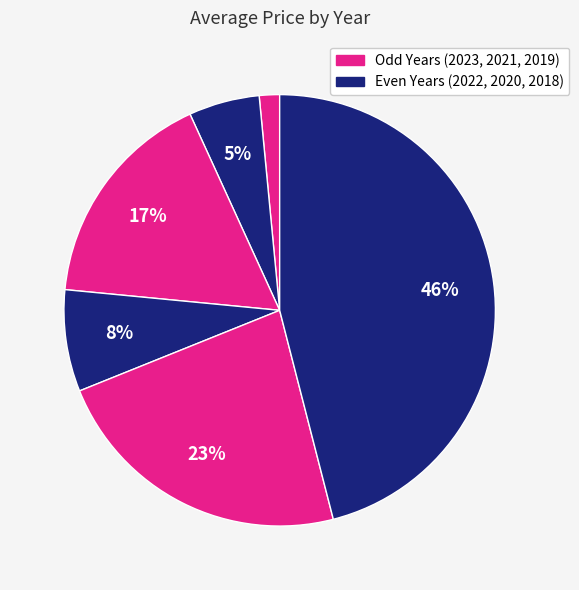

How many slices are in this pie chart?

6